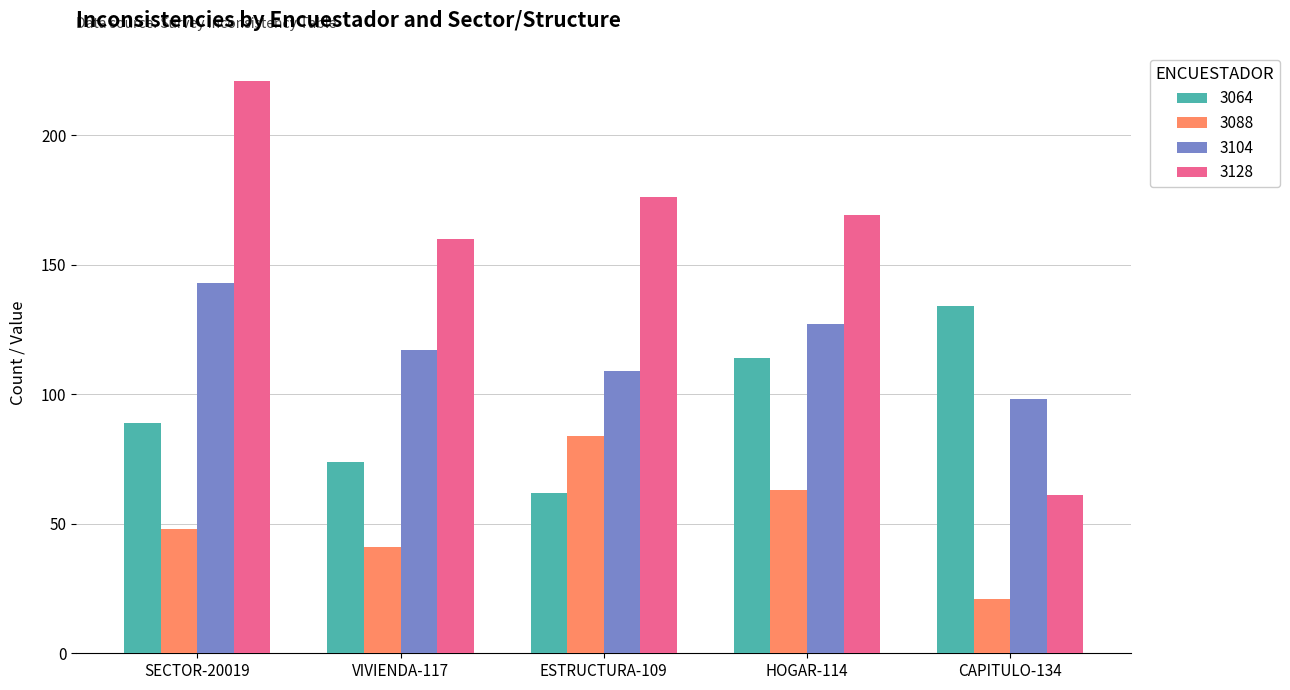

List the series in order of their peak value, highest first.

3128, 3104, 3064, 3088